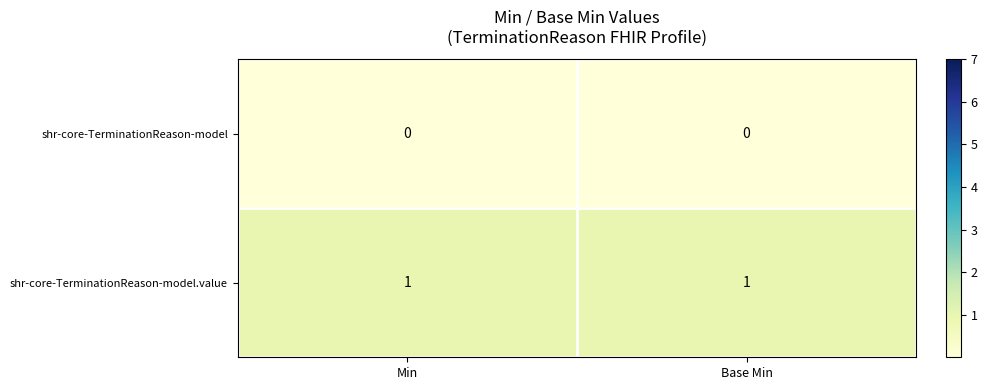

Is the value of shr-core-TerminationReason-model.value at Base Min greater than the value of shr-core-TerminationReason-model at Min?

Yes